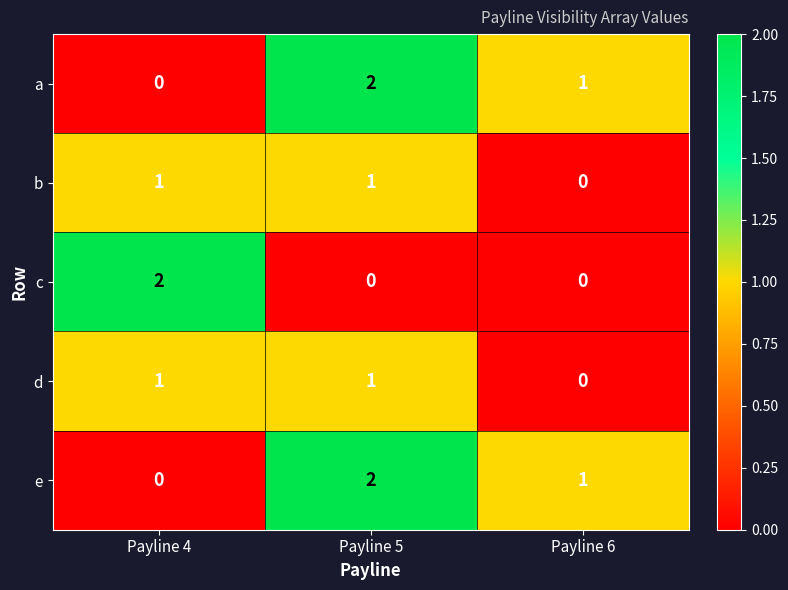

At which label does a reach its minimum?

Payline 4